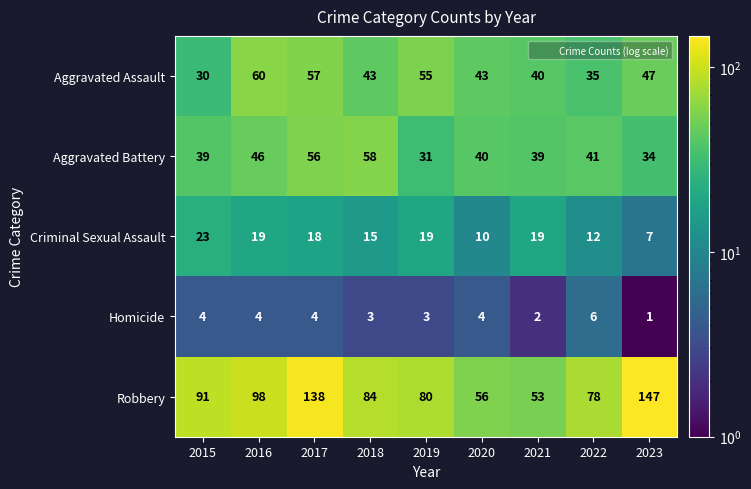

What is the difference between the Criminal Sexual Assault values at 2017 and 2015?

5